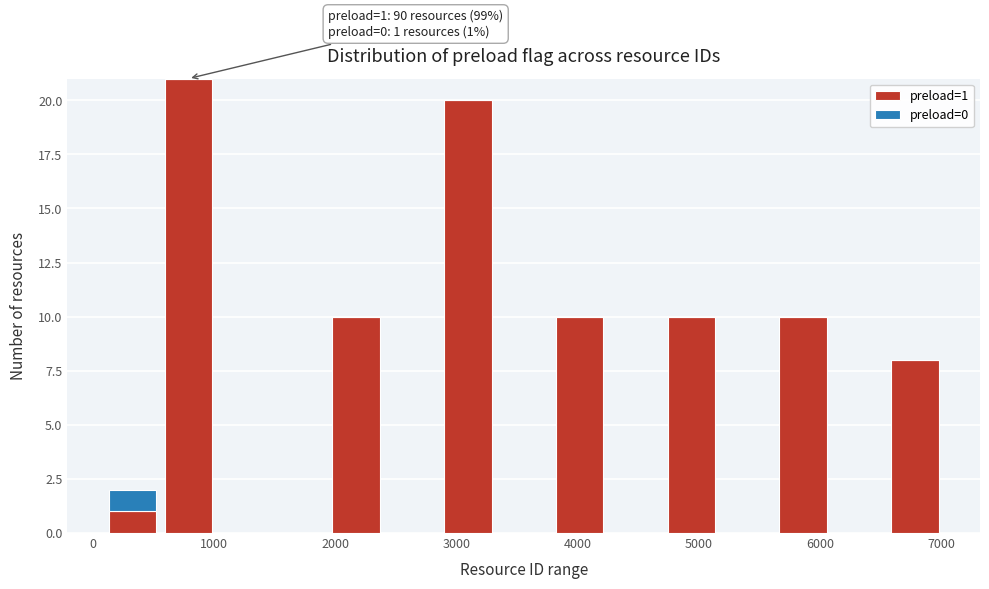

Which range on the x-axis has the tallest stacked bar (by total height)?

600 to 1000